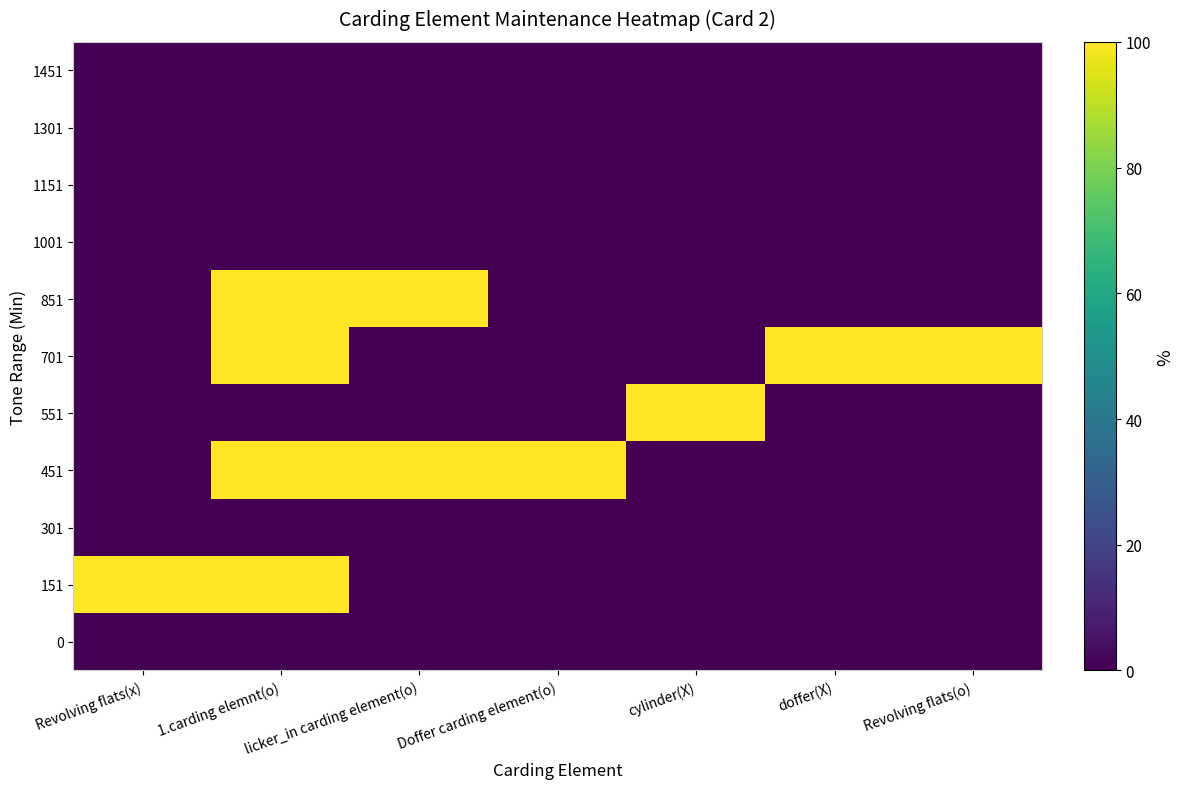

Between licker_in carding element(o) and doffer(X), which is larger?

licker_in carding element(o)